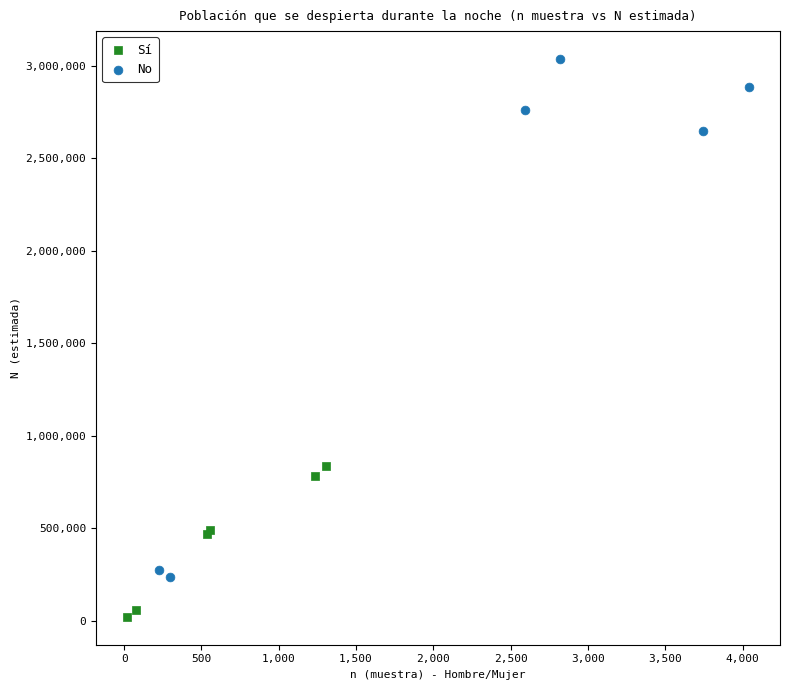

Which series contains the lowest Y value?

Sí